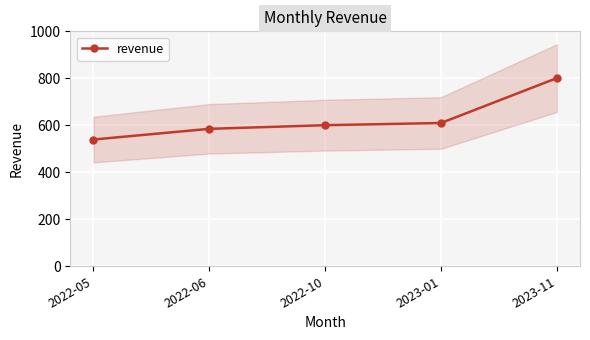

What is the difference between the second highest and second lowest values?

24.9